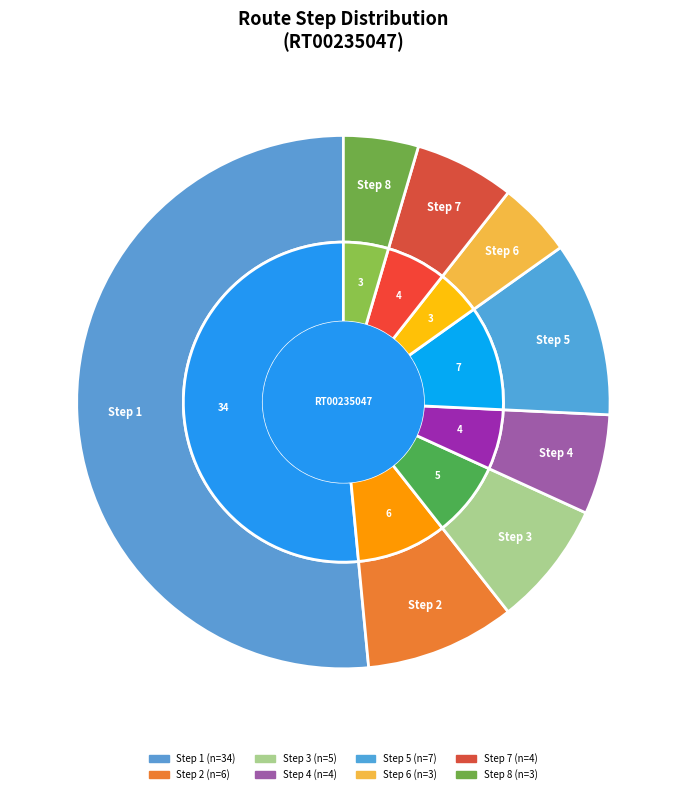

Is there any slice that represents more than half of the pie?

No